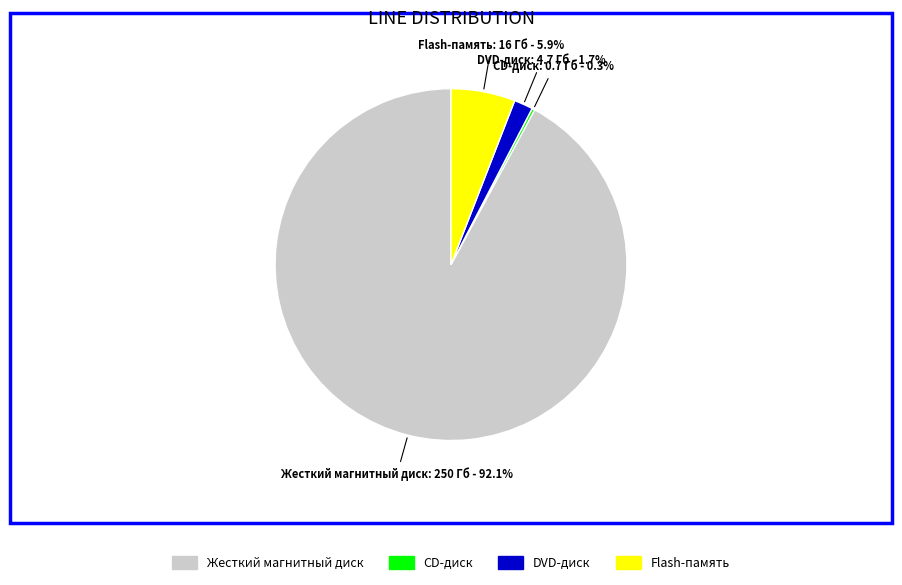

Which category has the biggest portion of the pie?

Жесткий магнитный диск